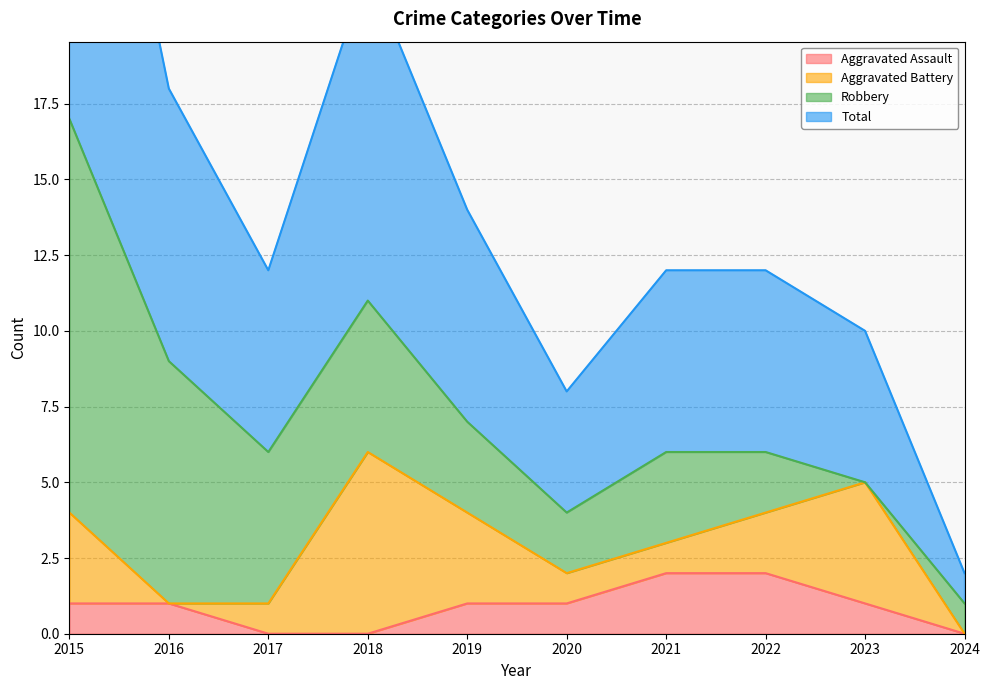

What is the average value of the Total series?

7